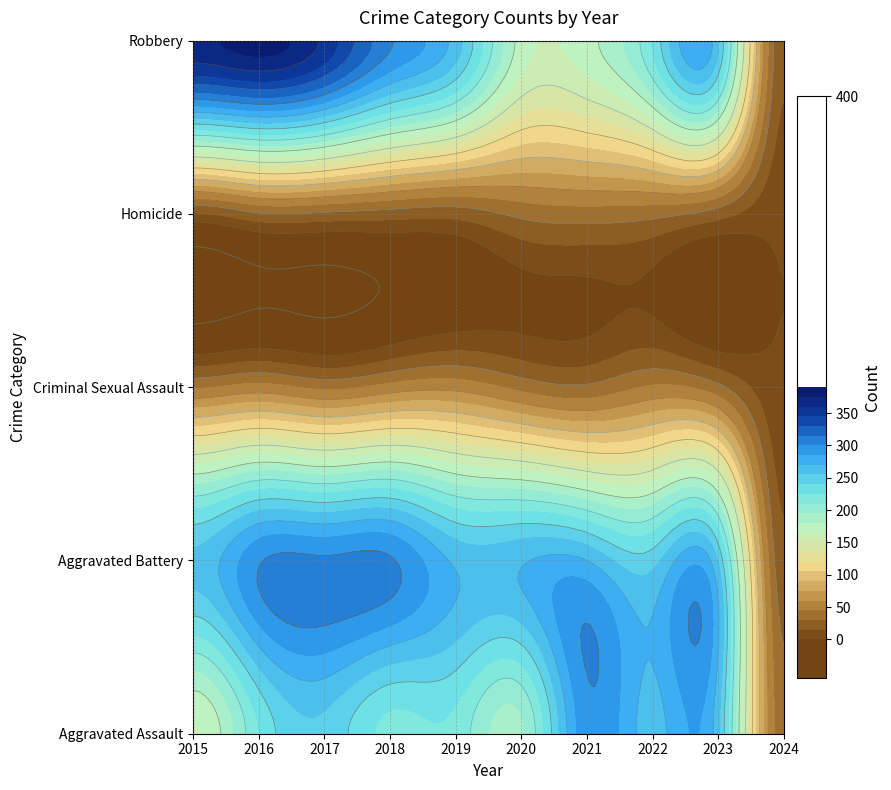

Which label corresponds to the smallest value in the chart?

2024